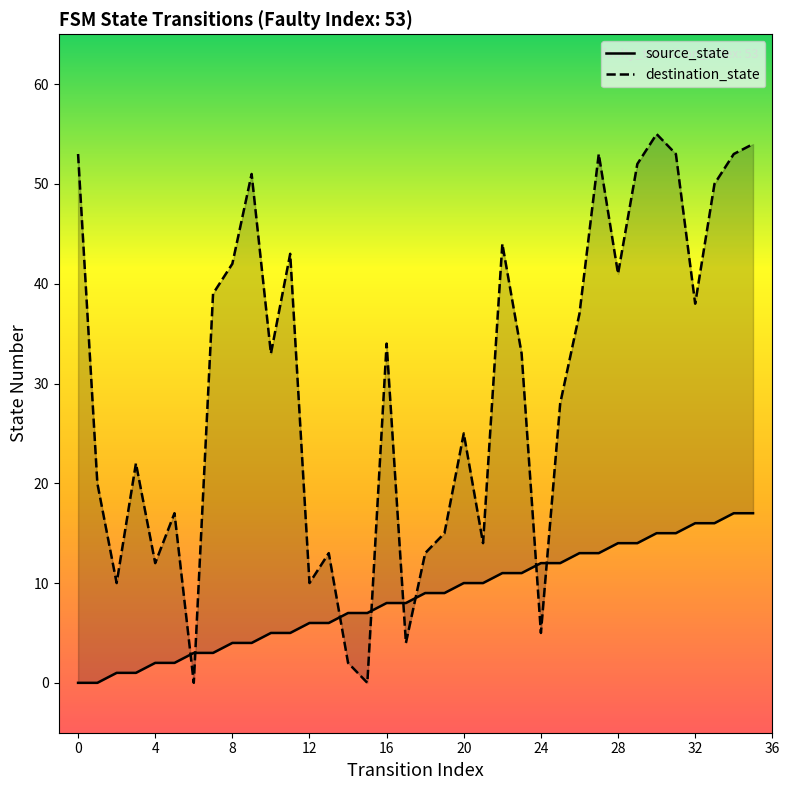

Which series ends up on top after the final intersection of source_state and destination_state?

destination_state